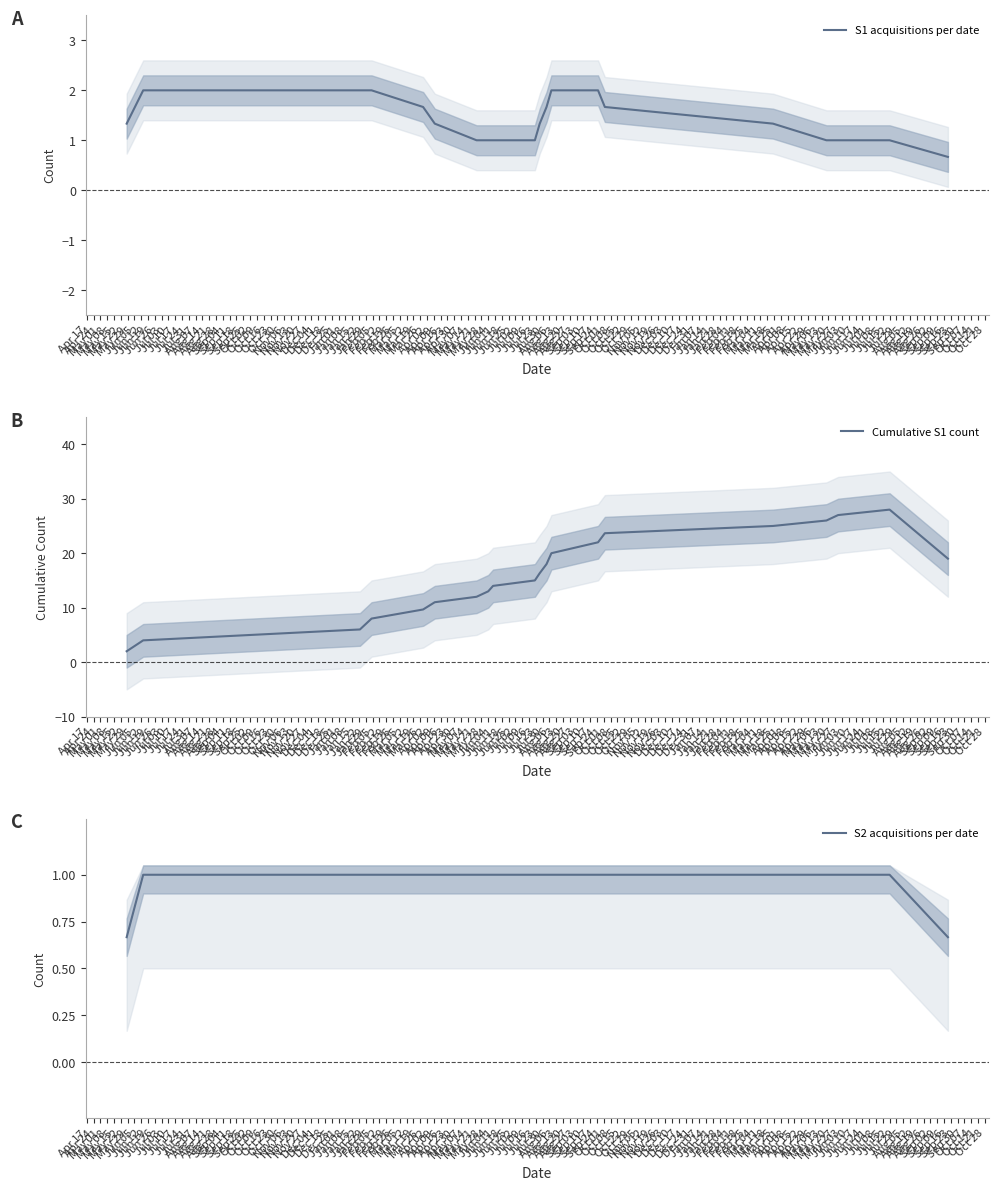

Which series has the largest range (max minus min)?

Cumulative S1 count